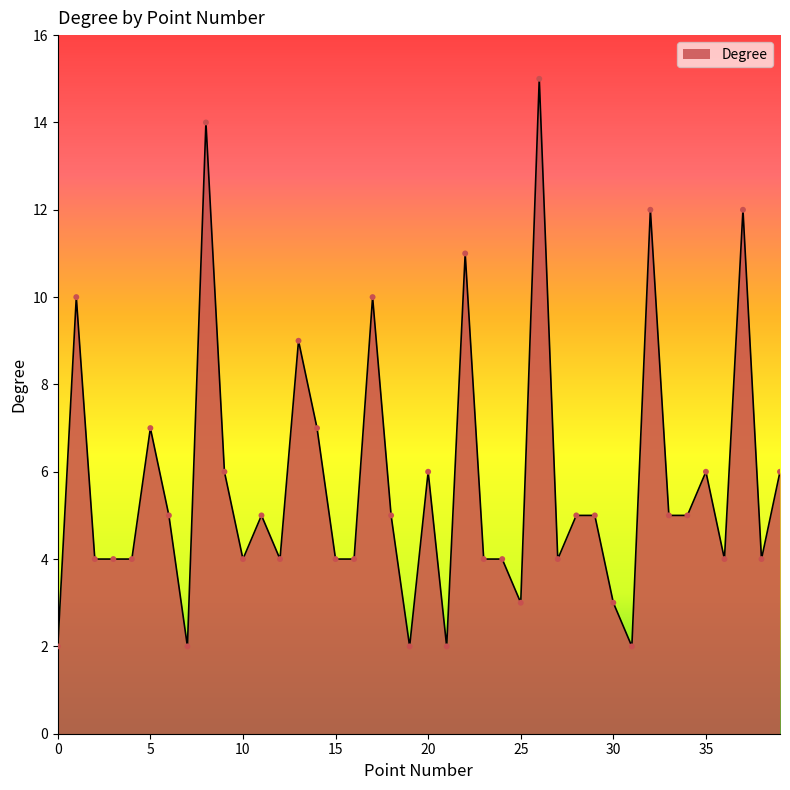

What is the maximum value shown in the chart?

15